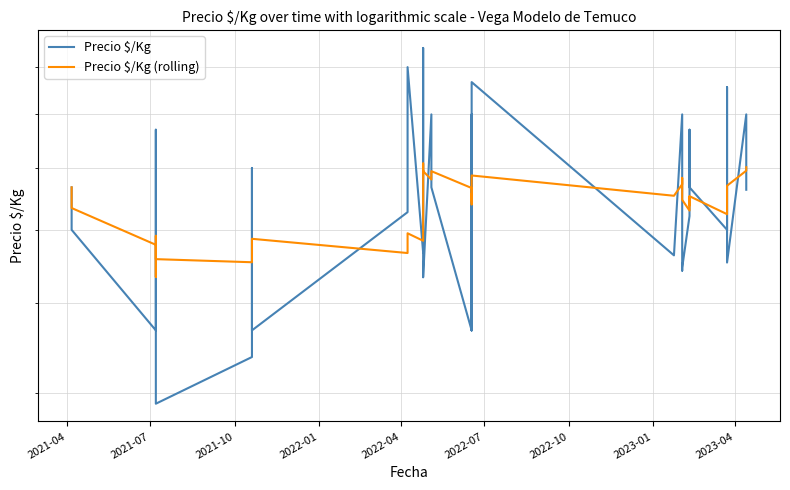

Is it true that Precio $/Kg (rolling) equals 928.6 at 33?

False